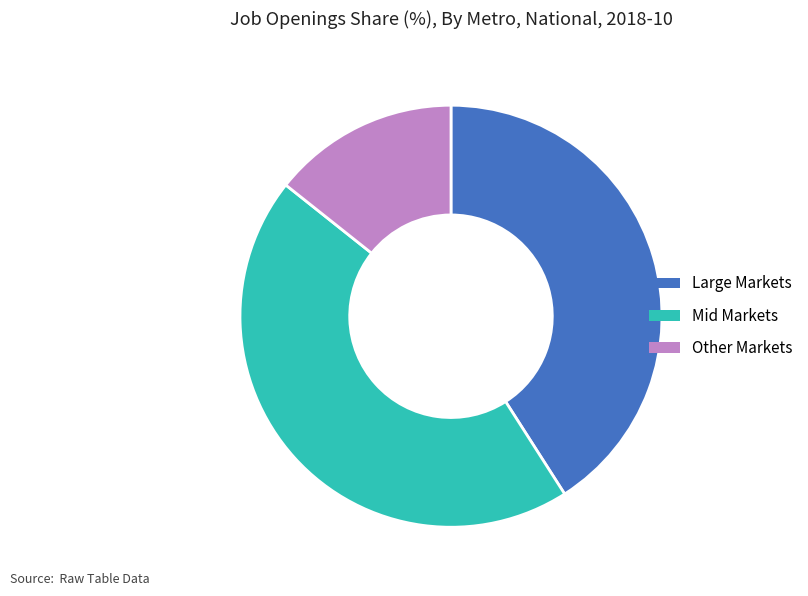

True or false: Other Markets accounts for 19% of the total.

False